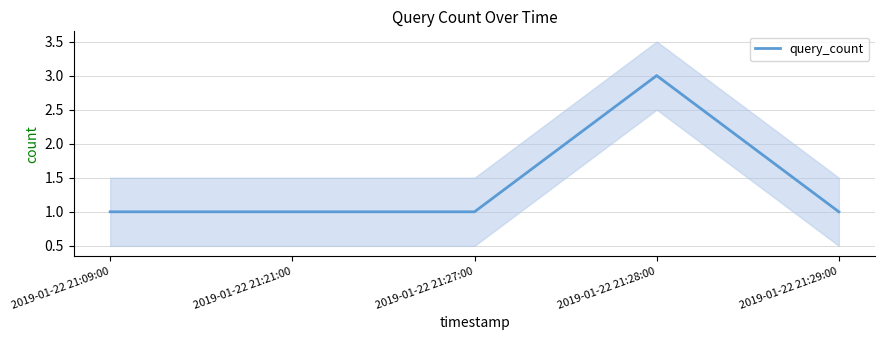

Read the value at 2019-01-22 21:28:00.

3